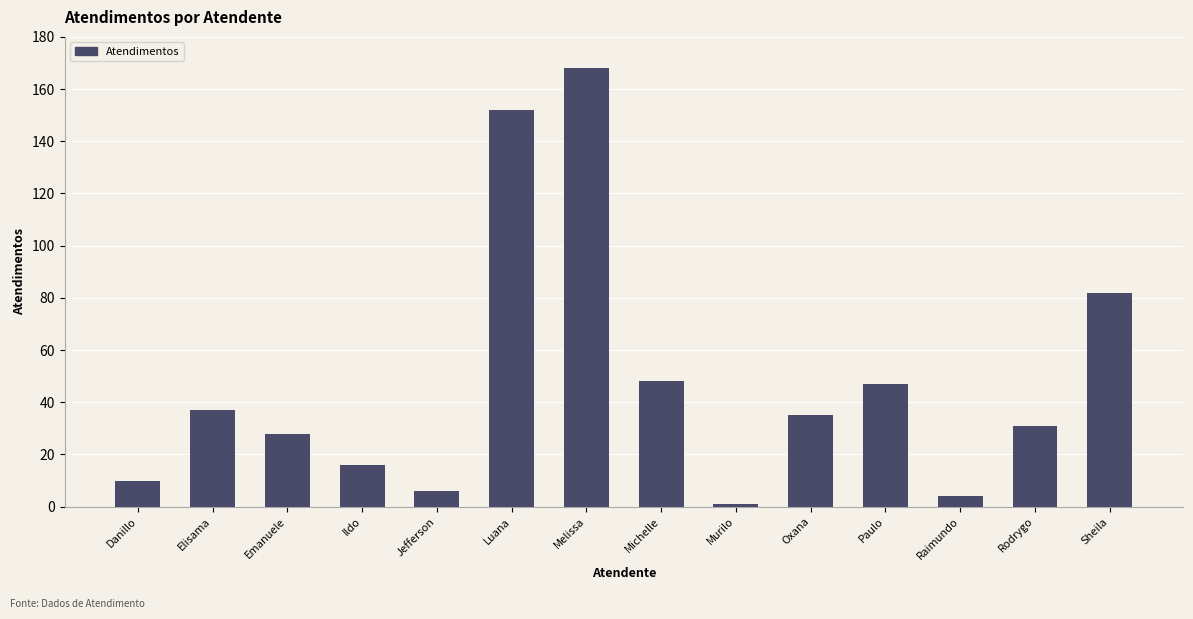

What is the label of the 14th bar from the right?

Danillo